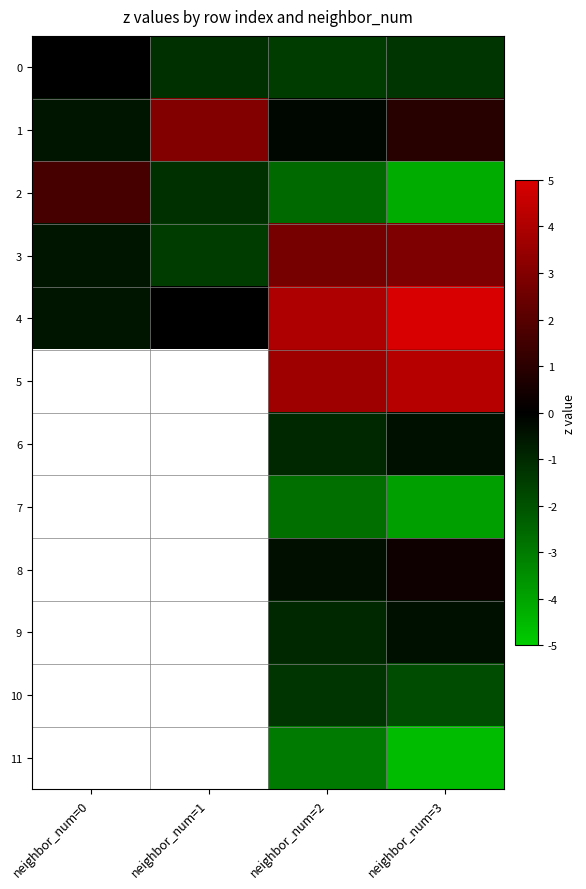

Is the value of 9 at neighbor_num=3 greater than the value of 2 at neighbor_num=1?

Yes